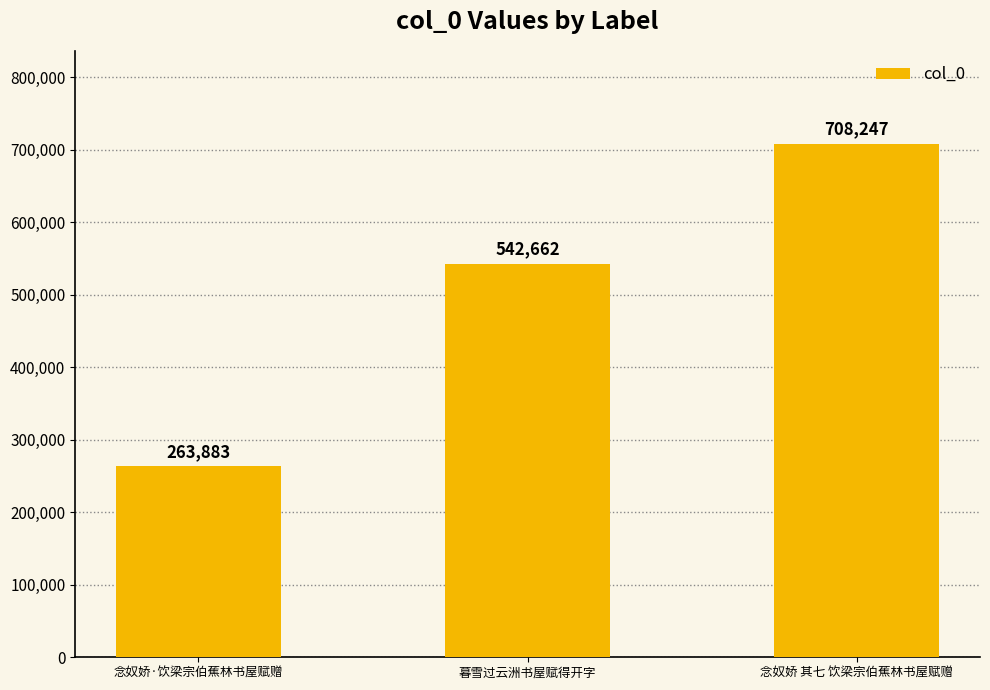

How many values are below 542662?

1